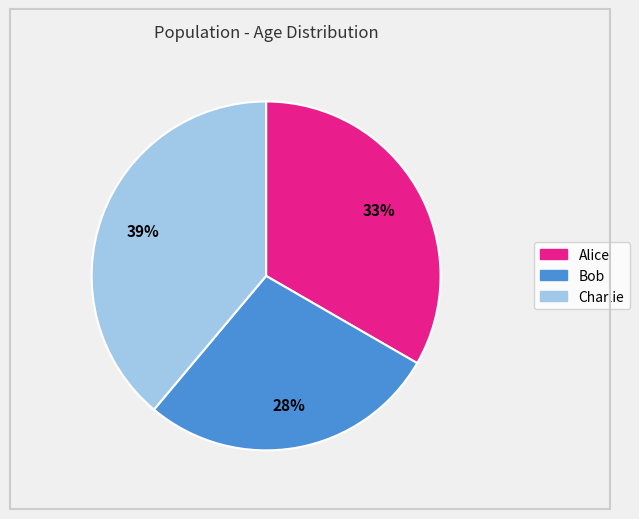

Which has a higher value, Charlie or Bob?

Charlie